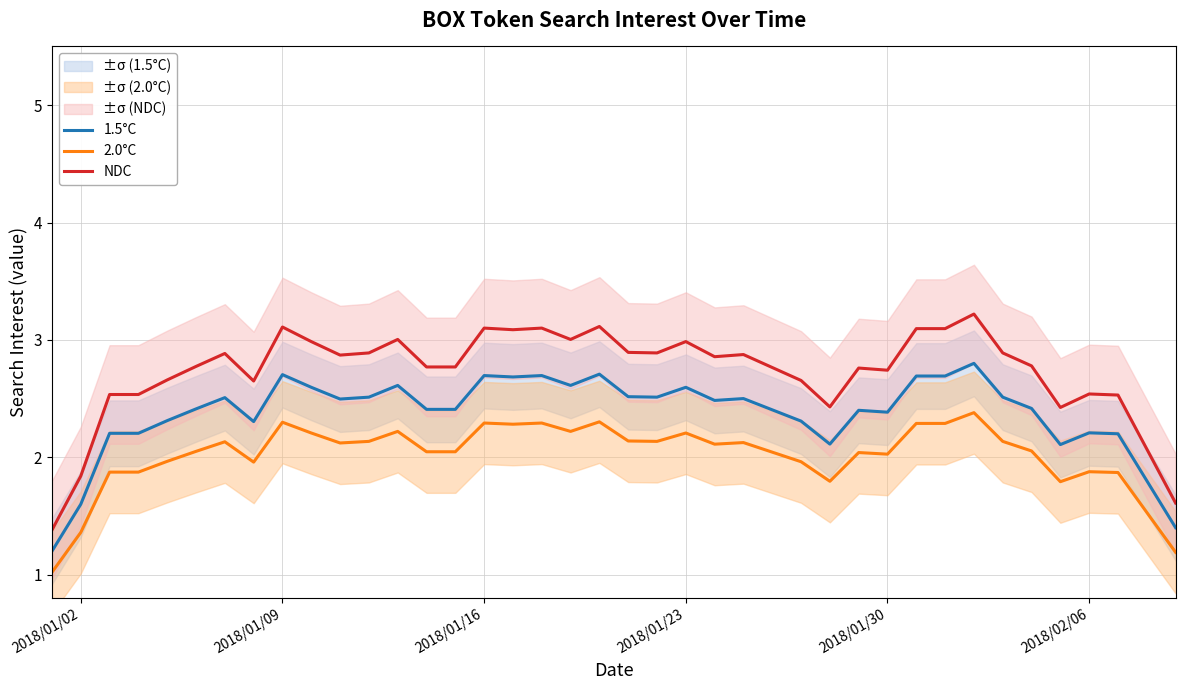

True or false: 2.0°C and 1.5°C intersect in this chart.

False